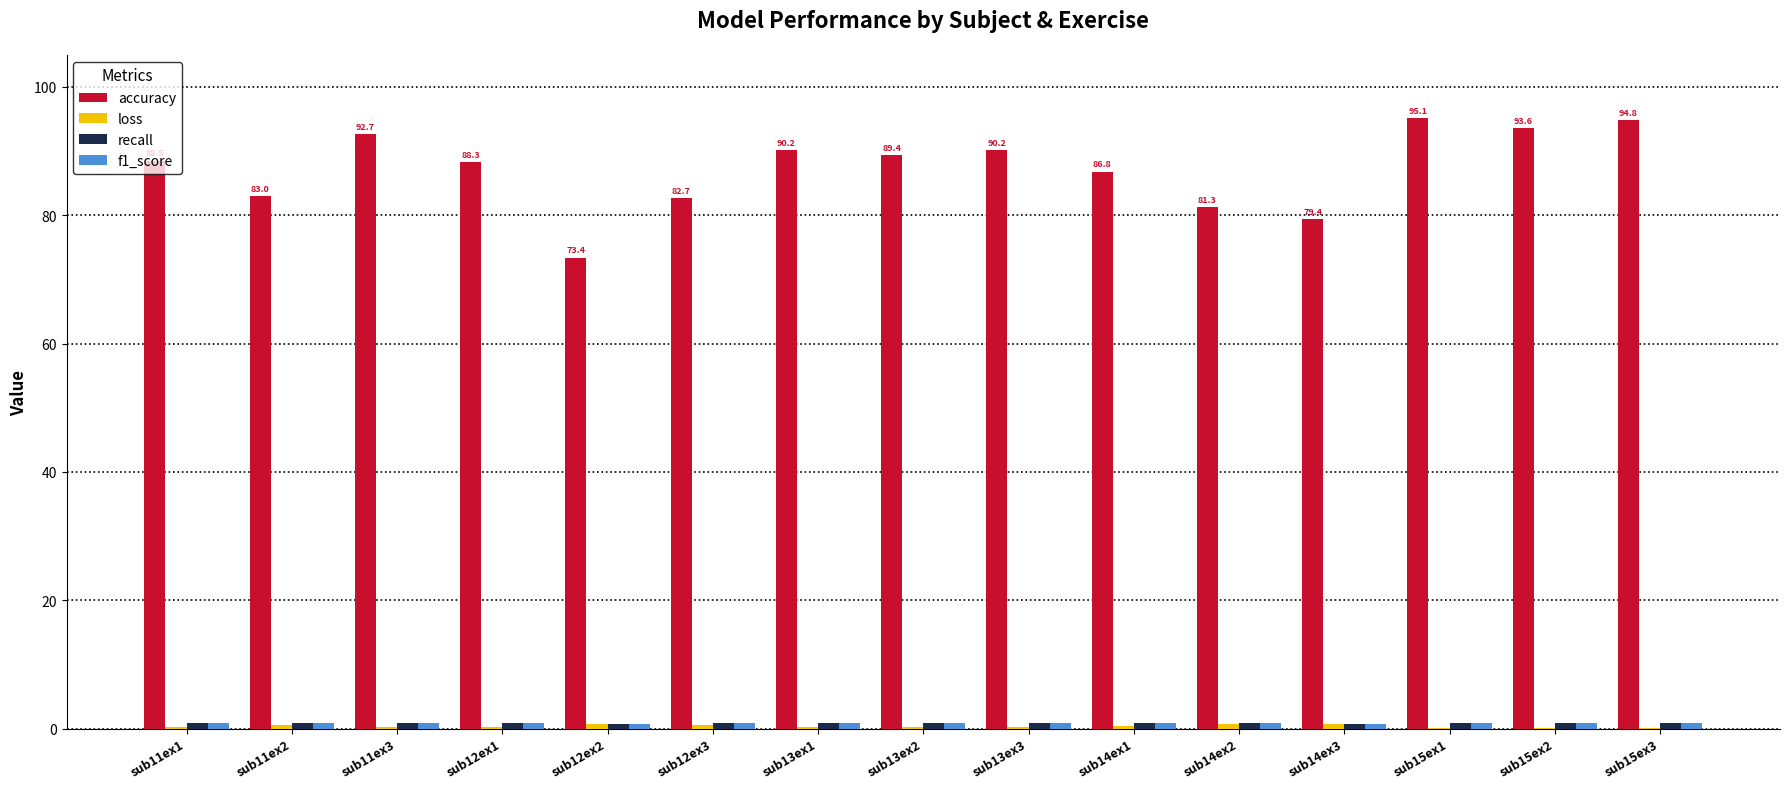

Which series changed the most between sub14ex3 and sub15ex3?

accuracy